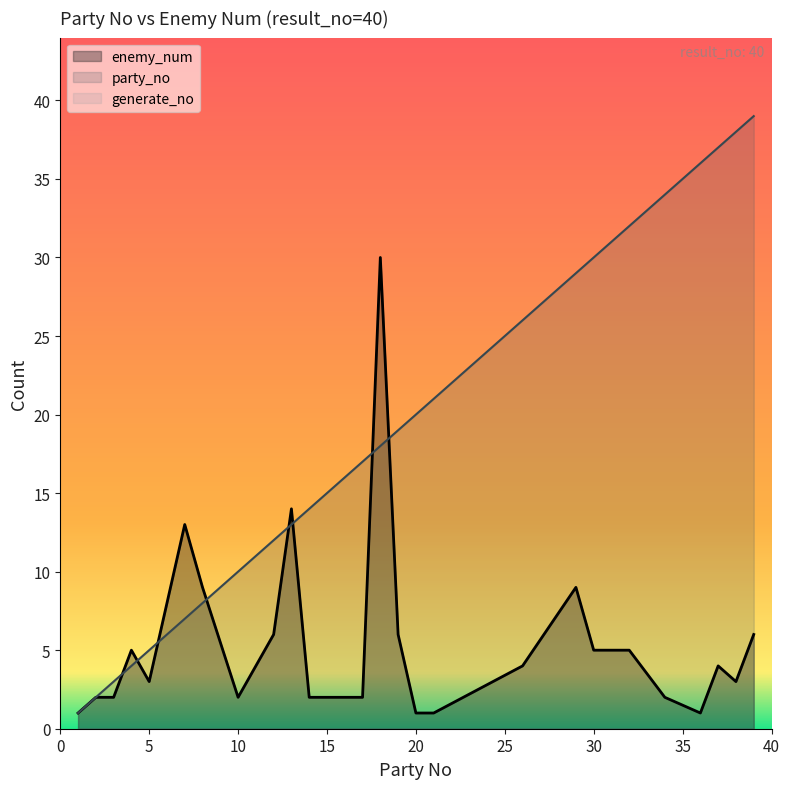

At which category is the sum across all series the highest?

18